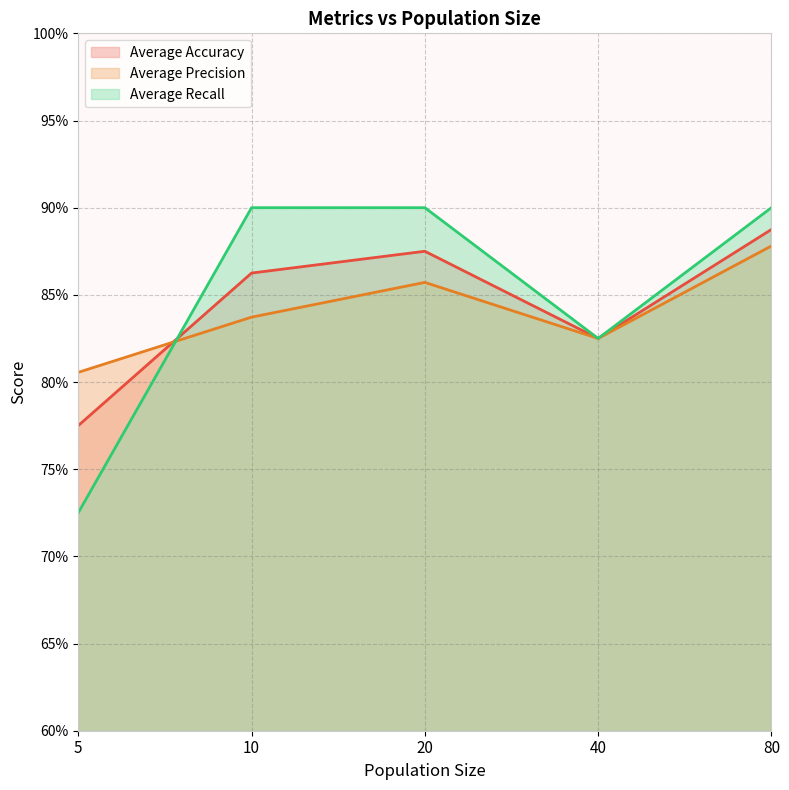

True or false: Average Accuracy and Average Precision cross at least once.

True